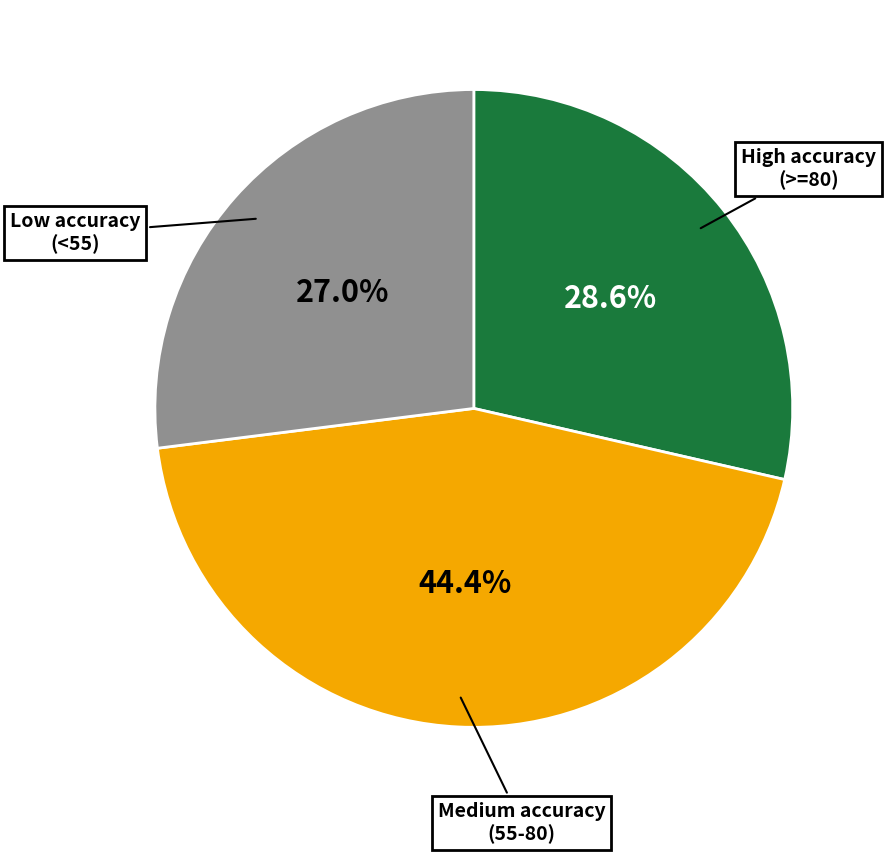

Does any single category account for the majority?

No